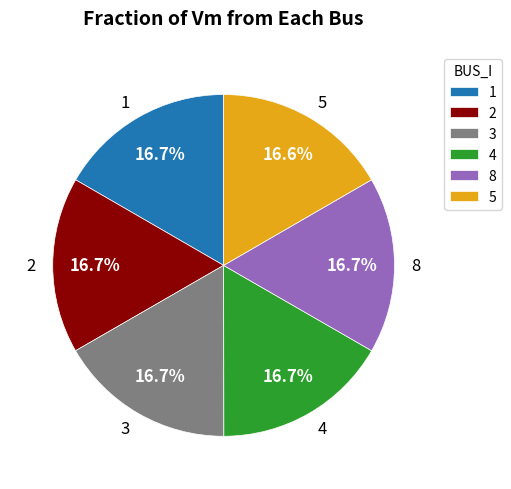

To the nearest percent, what is the combined percentage of 1 and 5?

33%